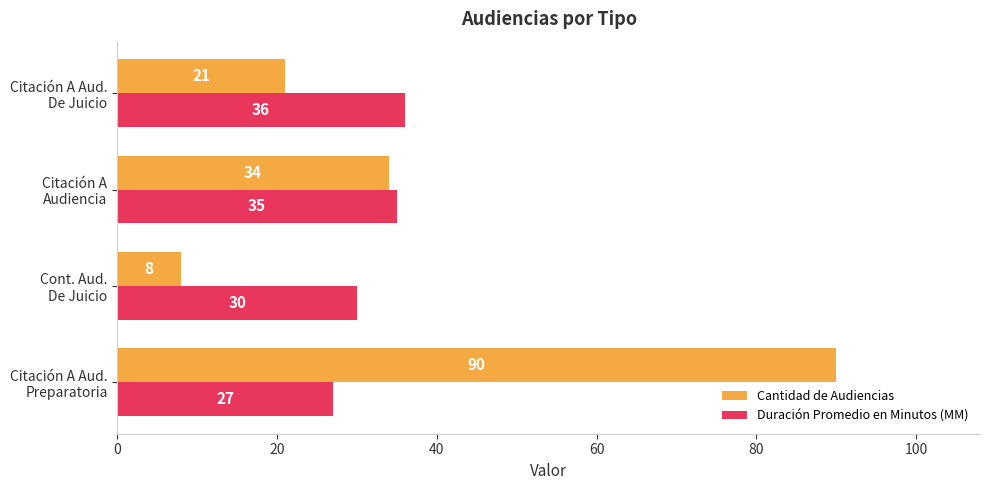

What is the maximum value for Cantidad de Audiencias?

90